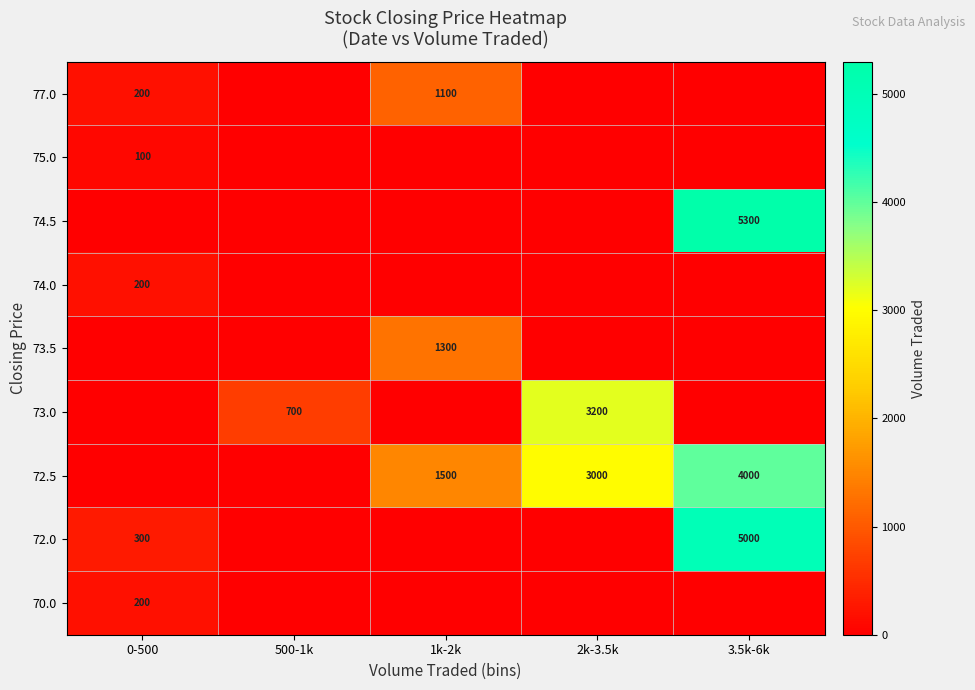

What is the sum of the 77.0 values at 0-500 and 1k-2k?

1300